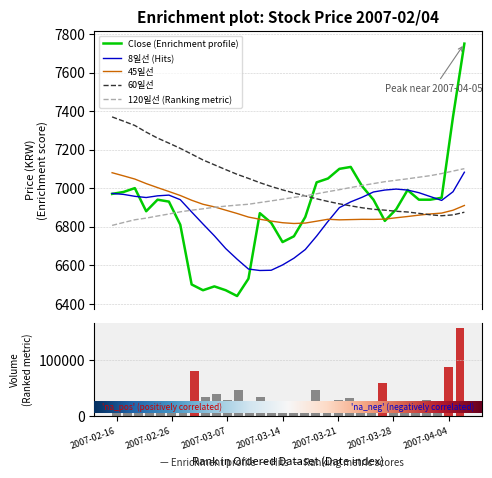

What is the sum of all Close values?

220320.0